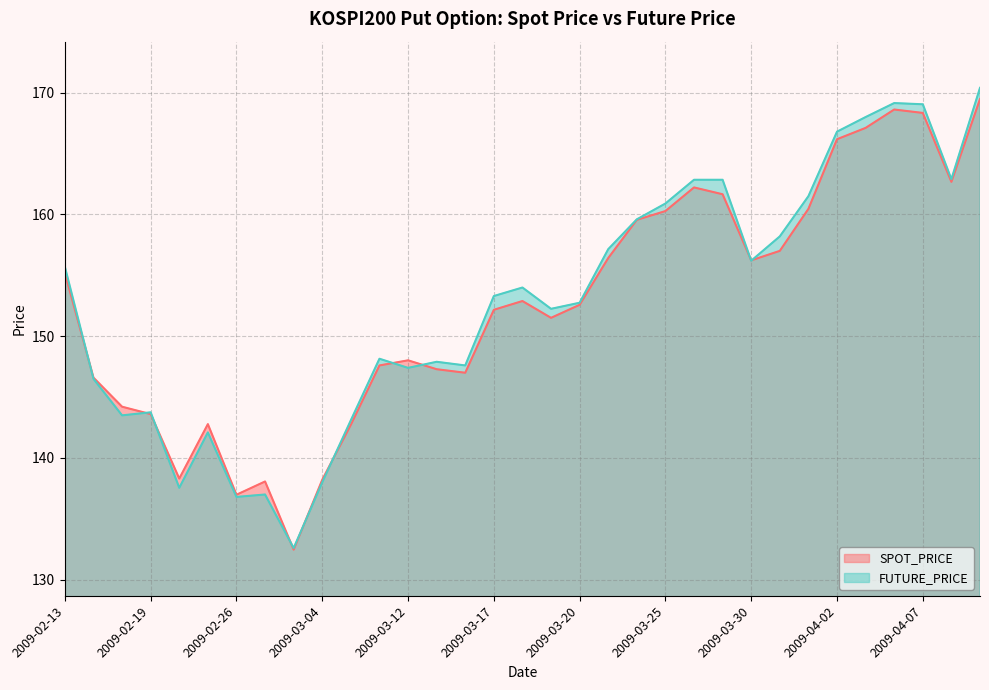

Reading left to right, list all the values displayed in this chart.

SPOT_PRICE: 2009-02-13=155.2	2009-02-17=146.6	2009-02-18=144.2	2009-02-19=143.6	2009-02-20=138.3	2009-02-23=142.8	2009-02-26=137.0	2009-02-27=138.1	2009-03-02=132.5	2009-03-04=138.2	2009-03-10=142.7	2009-03-11=147.6	2009-03-12=148.0	2009-03-13=147.3	2009-03-16=147.0	2009-03-17=152.2	2009-03-18=152.9	2009-03-19=151.5	2009-03-20=152.6	2009-03-23=156.4	2009-03-24=159.6	2009-03-25=160.3	2009-03-26=162.2	2009-03-27=161.7	2009-03-30=156.2	2009-03-31=157.0	2009-04-01=160.5	2009-04-02=166.2	2009-04-03=167.1	2009-04-06=168.6	2009-04-07=168.3	2009-04-08=162.7	2009-04-09=169.5
FUTURE_PRICE: 2009-02-13=155.7	2009-02-17=146.5	2009-02-18=143.5	2009-02-19=143.8	2009-02-20=137.6	2009-02-23=142.1	2009-02-26=136.8	2009-02-27=137.0	2009-03-02=132.6	2009-03-04=138.0	2009-03-10=143.1	2009-03-11=148.2	2009-03-12=147.4	2009-03-13=147.9	2009-03-16=147.6	2009-03-17=153.3	2009-03-18=154.0	2009-03-19=152.2	2009-03-20=152.8	2009-03-23=157.2	2009-03-24=159.6	2009-03-25=160.9	2009-03-26=162.8	2009-03-27=162.8	2009-03-30=156.2	2009-03-31=158.2	2009-04-01=161.5	2009-04-02=166.8	2009-04-03=168.0	2009-04-06=169.2	2009-04-07=169.1	2009-04-08=162.9	2009-04-09=170.4